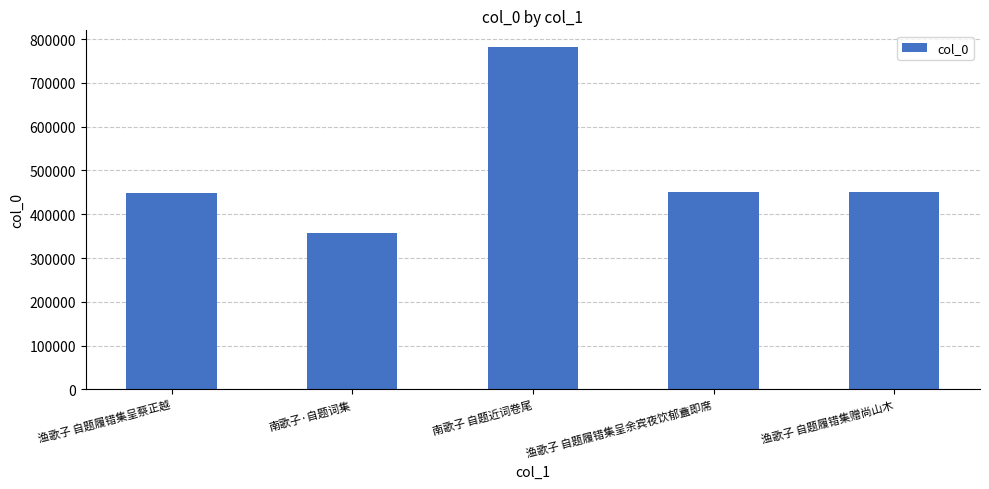

What is the value of the 1st bar from the left?

449044